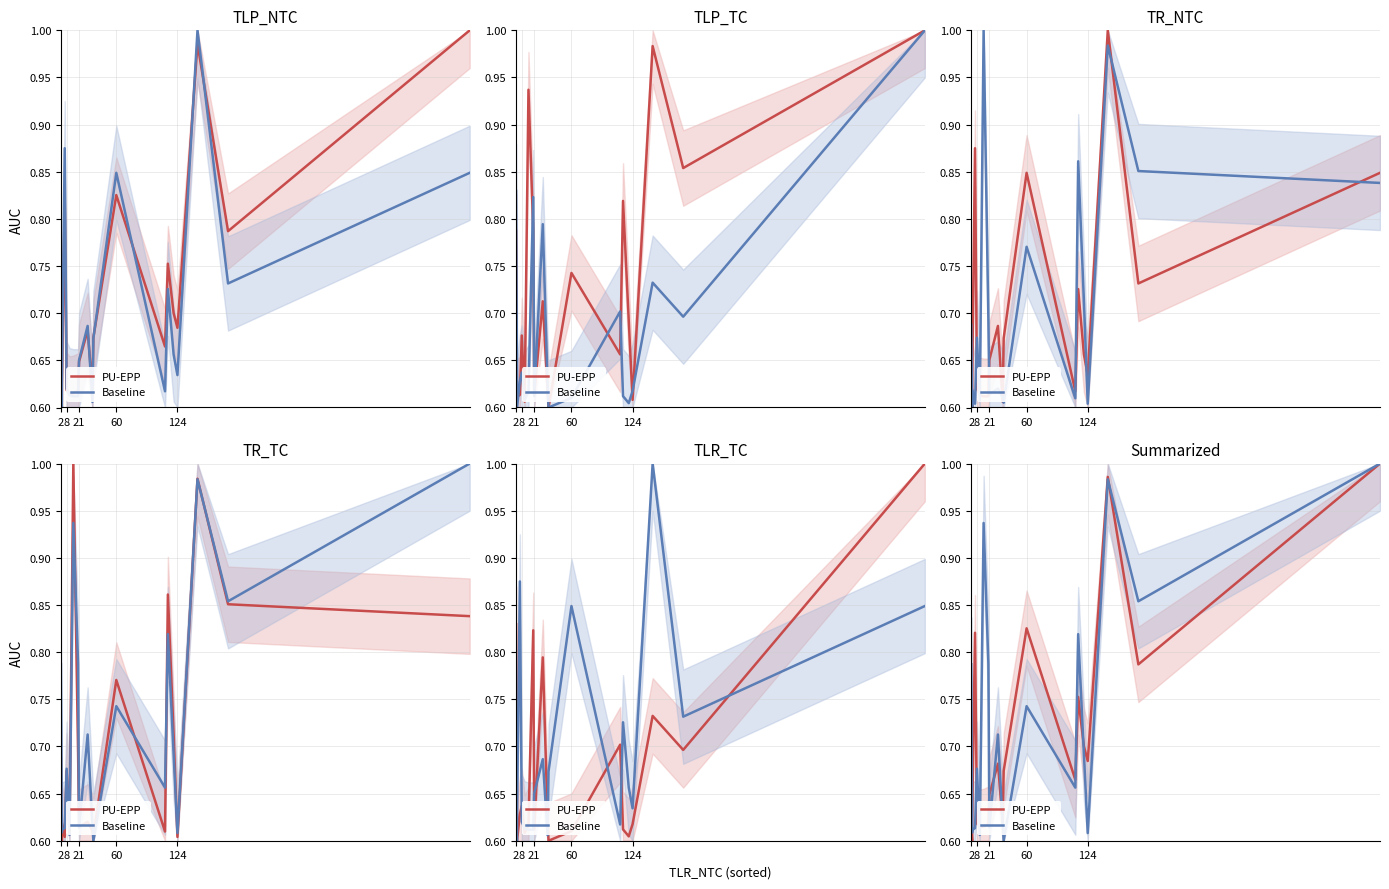

In PU-EPP, how many points are higher than both neighbors (excluding endpoints)?

5